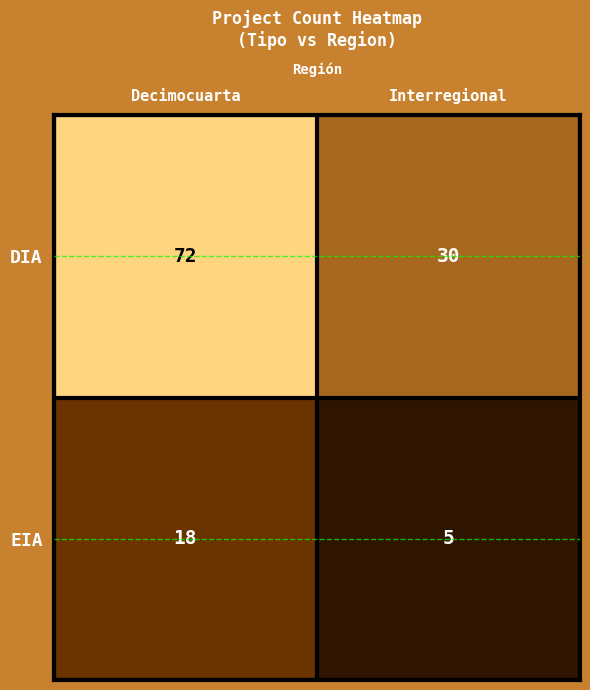

What is the sum of all EIA values?

23